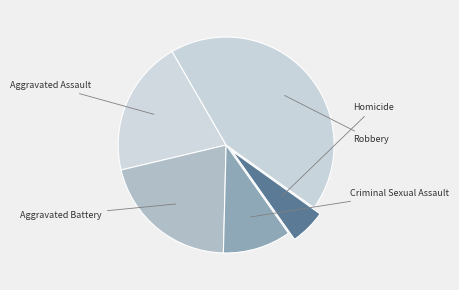

Rank the categories by value from lowest to highest.

Homicide, Criminal Sexual Assault, Aggravated Assault, Aggravated Battery, Robbery